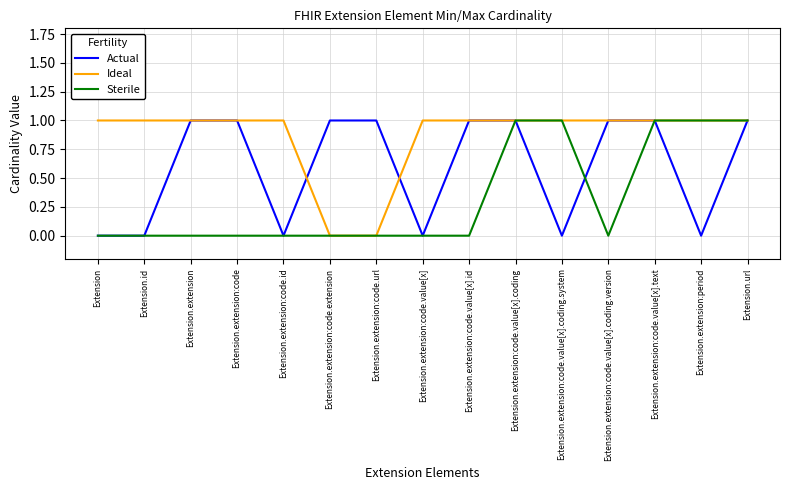

What position from the left is Extension.extension:code.value[x].coding?

10